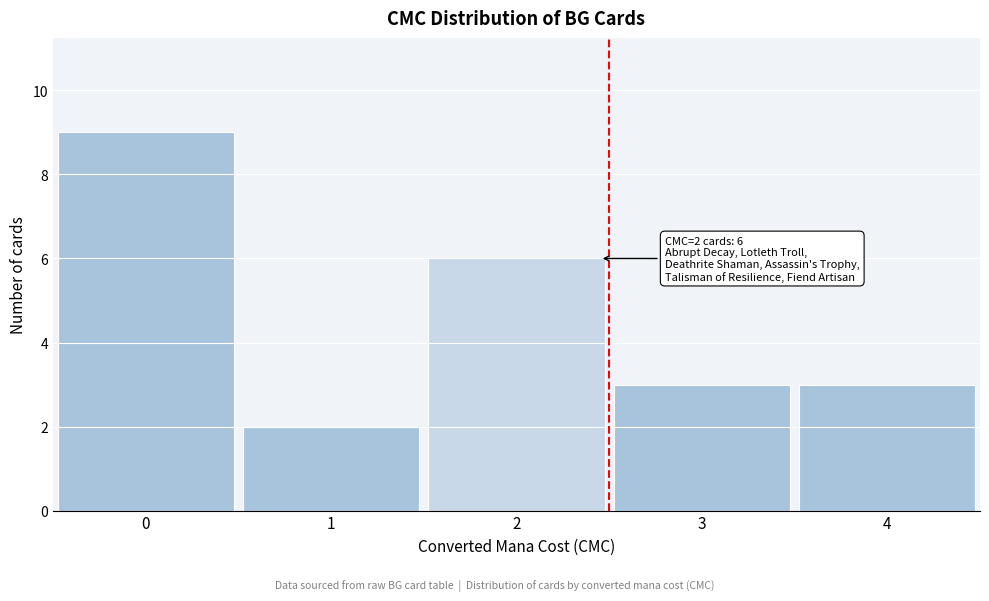

Over which range of the x-axis is the bar tallest?

-0.5 to 0.5